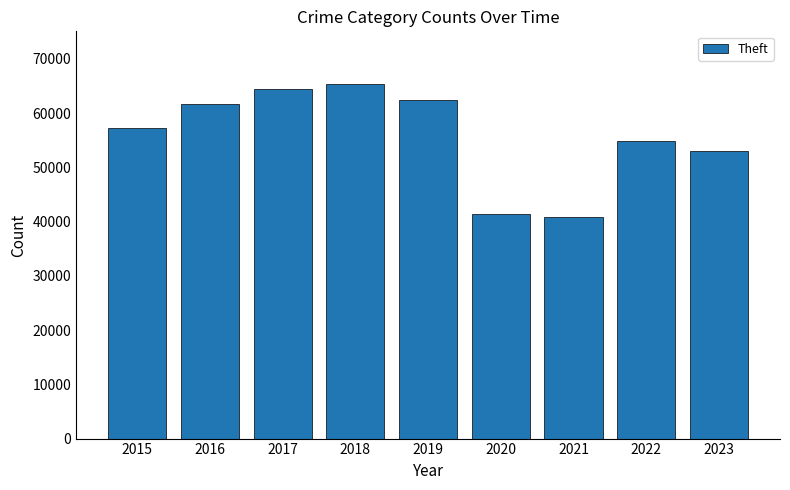

What is the sum of the values at 2023 and 2015?

110384